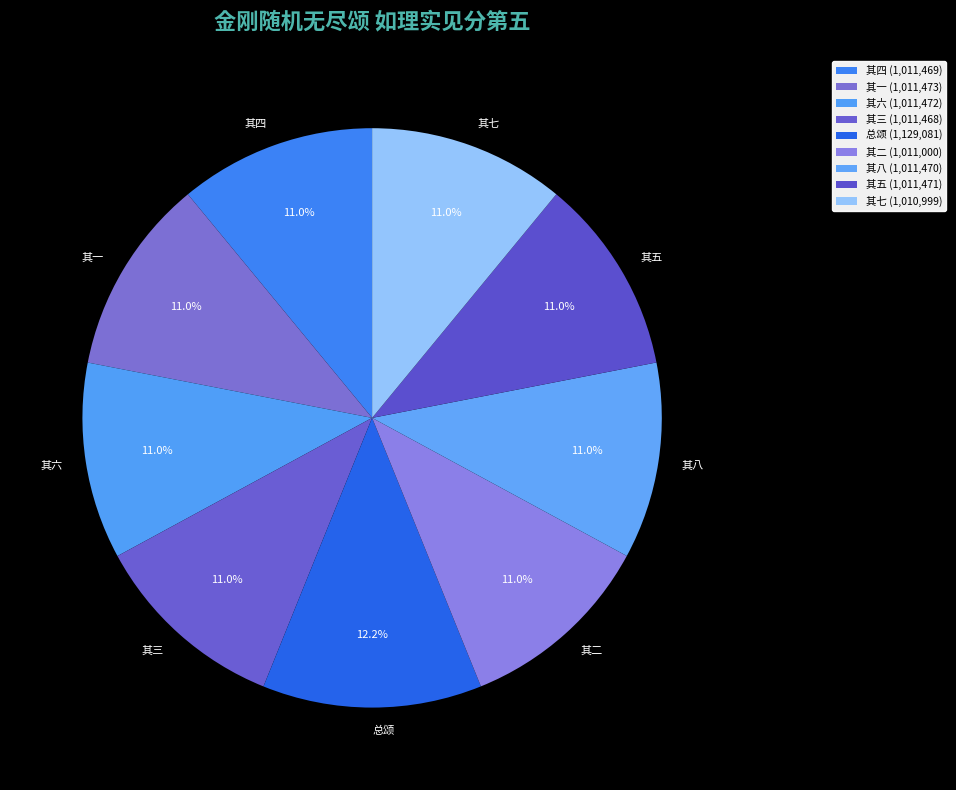

Approximately how many times larger is the value at 其三 compared to 其六?

1.0